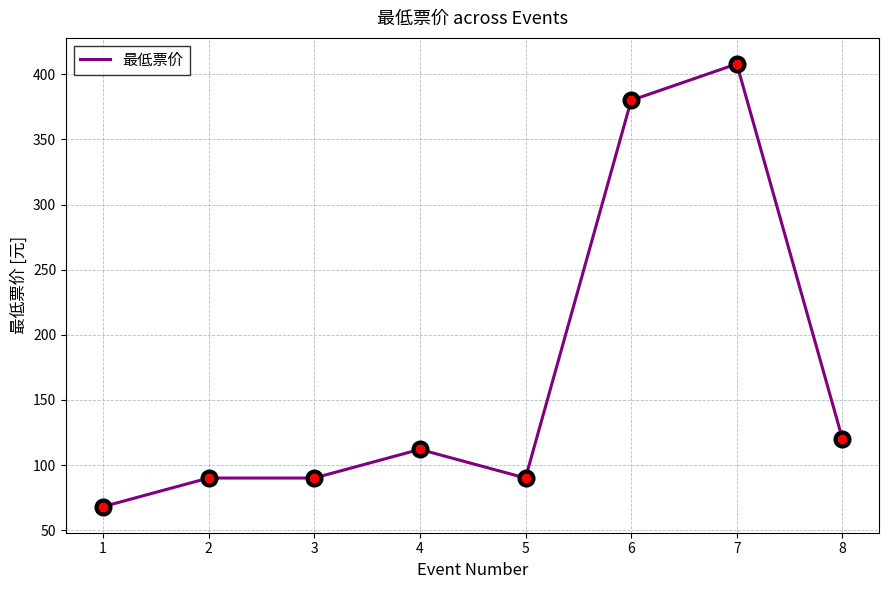

What is the sum of all values?

1358